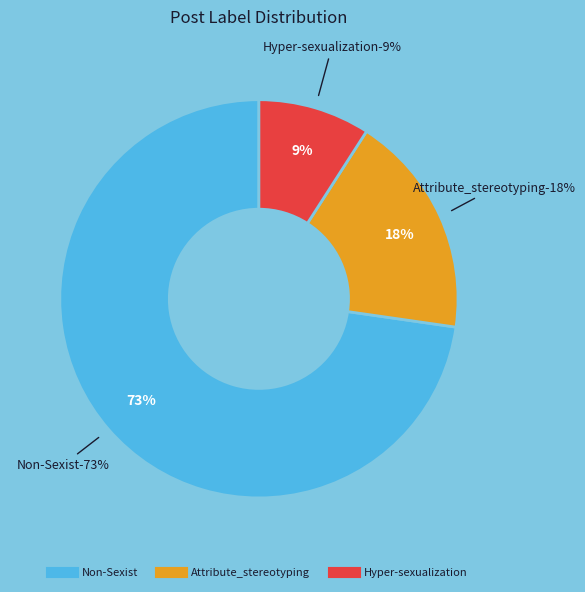

To the nearest percent, what portion does Hyper-sexualization represent?

9%